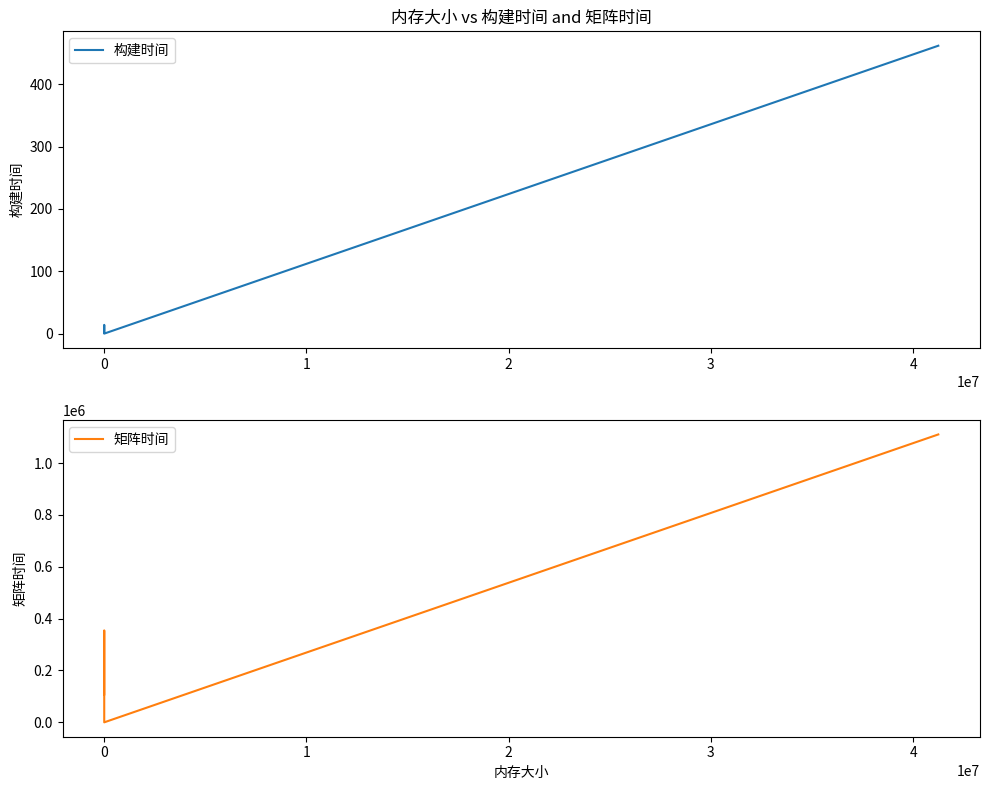

How many data points in 构建时间 are above 4?

2